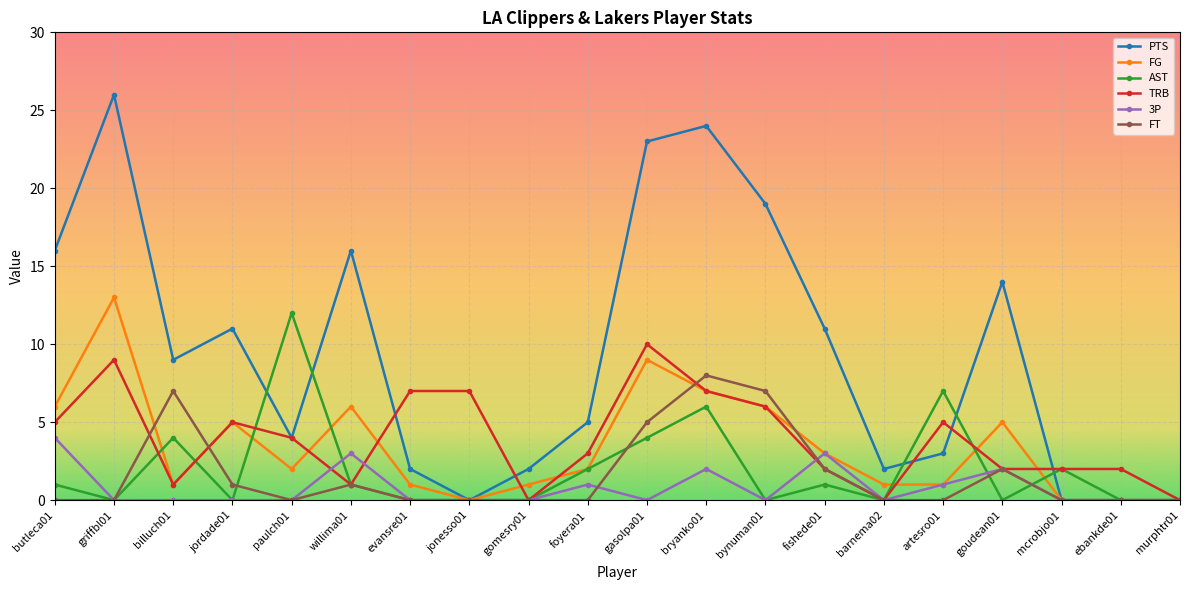

Which series has the largest range (max minus min)?

PTS